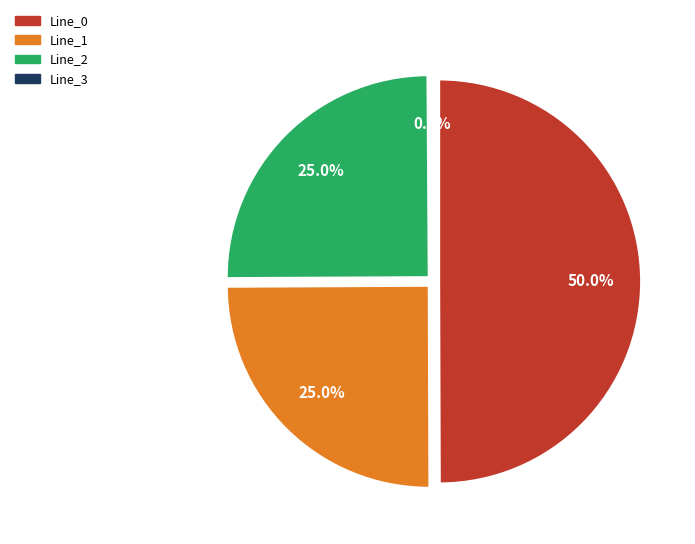

Rank the categories by value from lowest to highest.

Line_3, Line_1, Line_2, Line_0